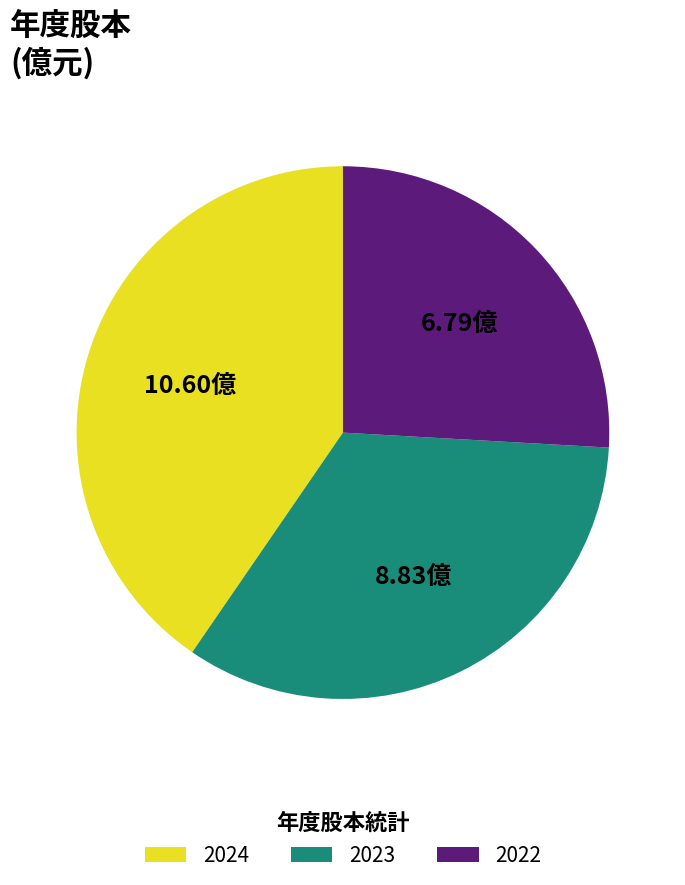

Between 2024 and 2022, which is larger?

2024